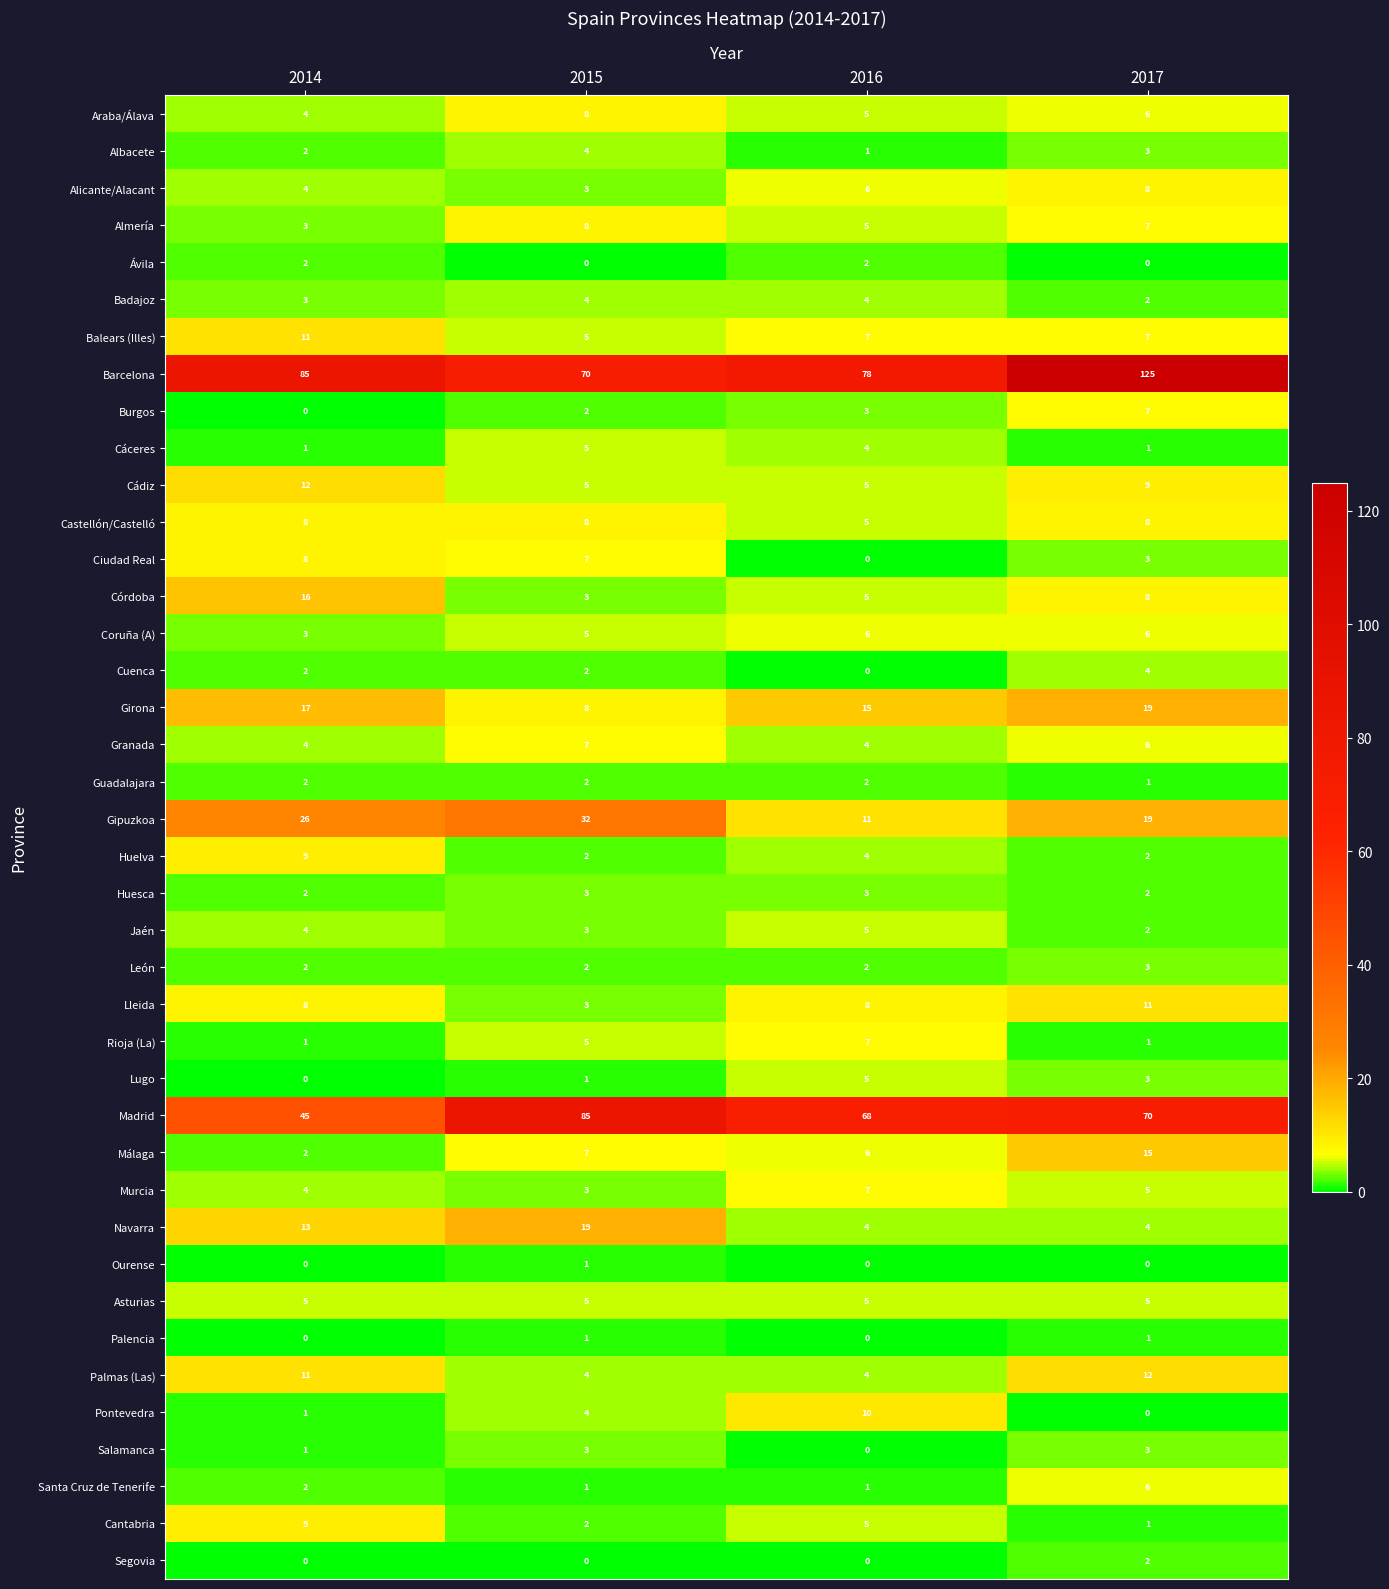

Read the Alicante/Alacant value at 2017.

8